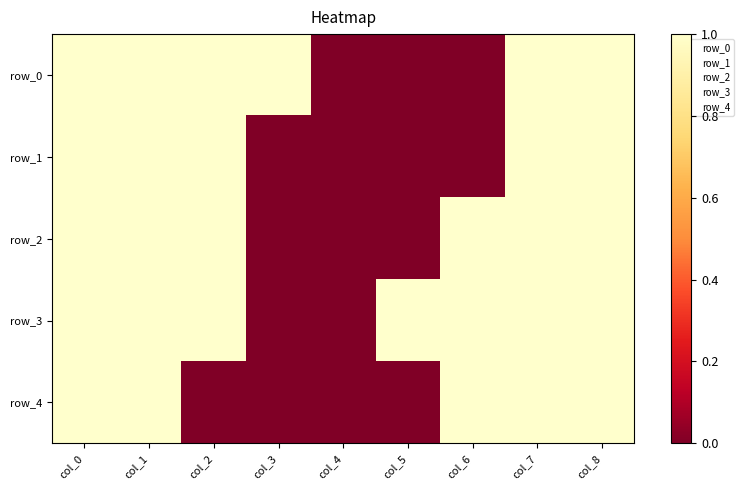

What is the difference between the second highest and second lowest values in the row_3 series?

1